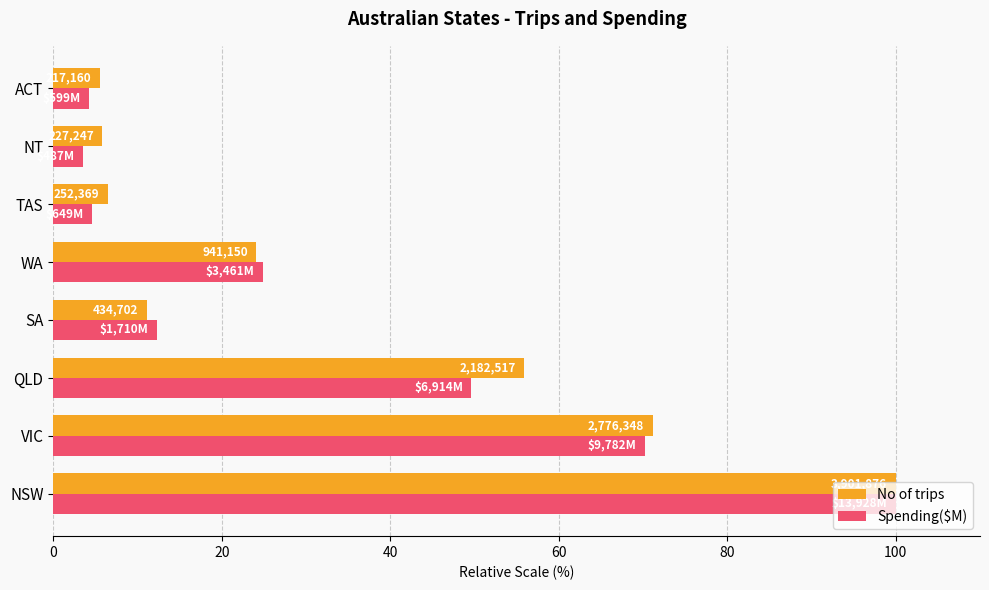

What is the difference between the second highest and minimum values in the Spending($M) series?

66.7